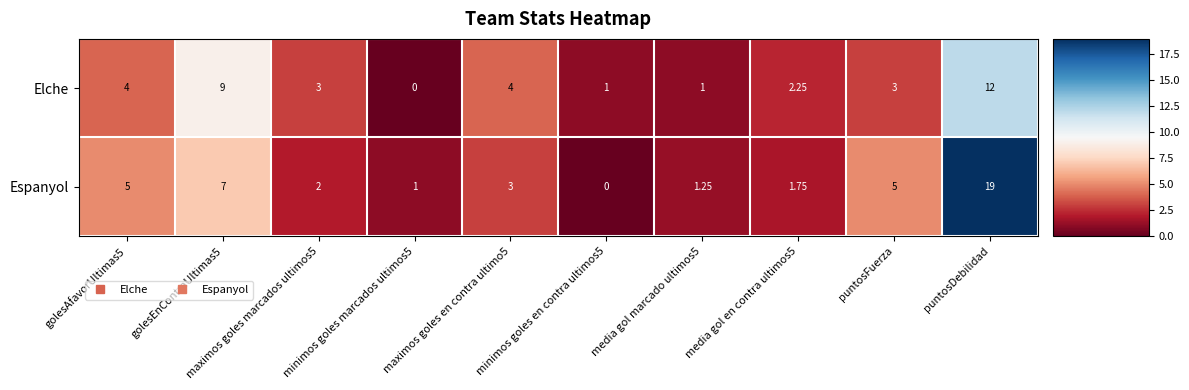

List the series in order of their peak value, highest first.

Espanyol, Elche